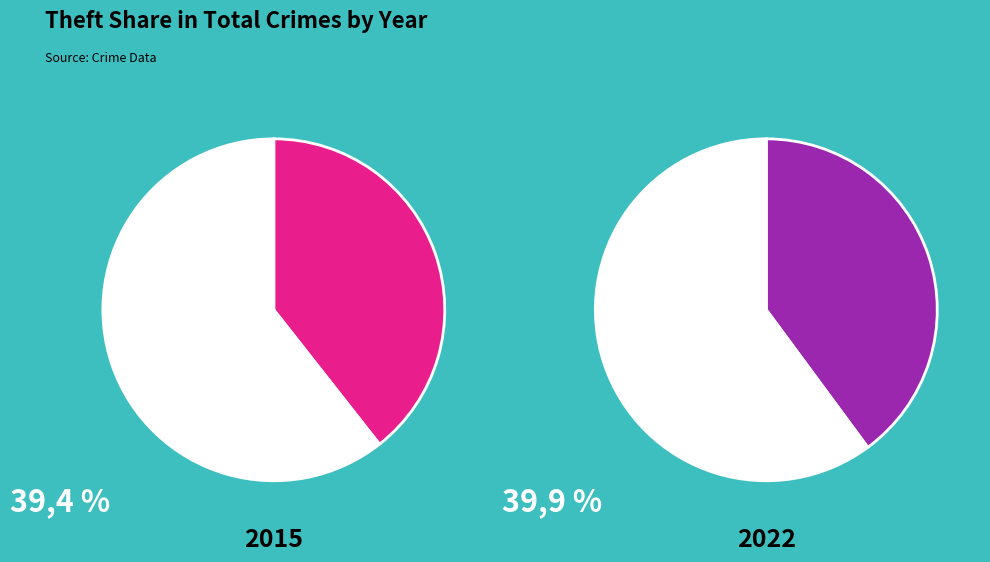

Does Aggravated Battery account for over 50% of the chart?

No